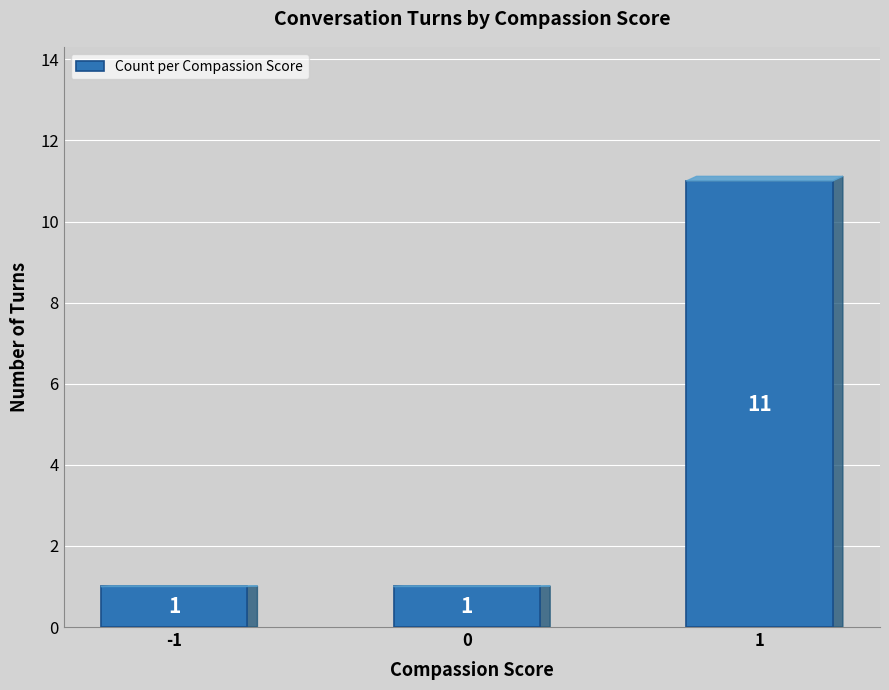

How many values are between 1 and 11?

3